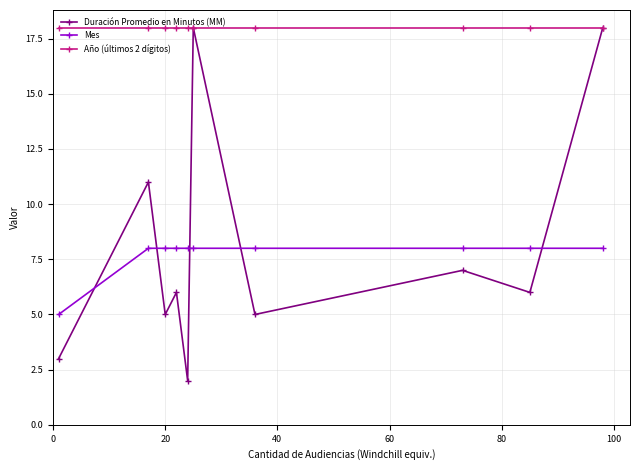

Count the number of data series in this chart.

3